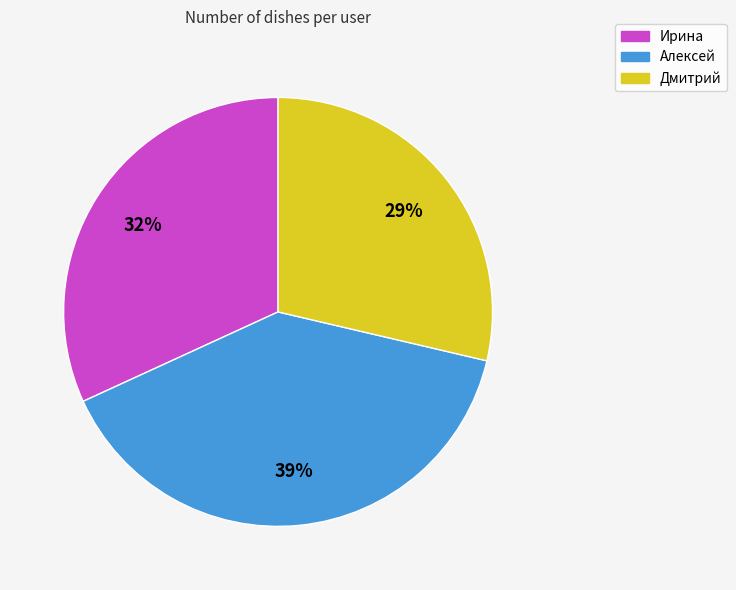

Which slice is the largest?

Алексей